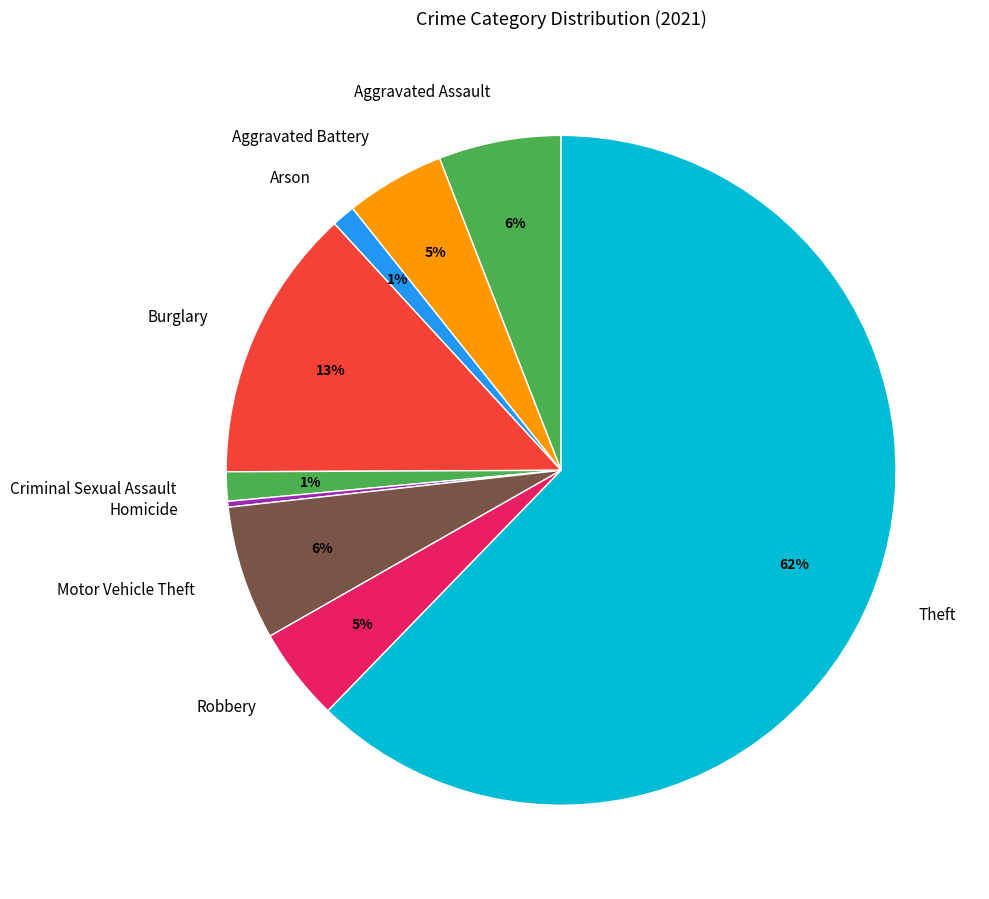

To the nearest percent, what is the average slice percentage?

11%